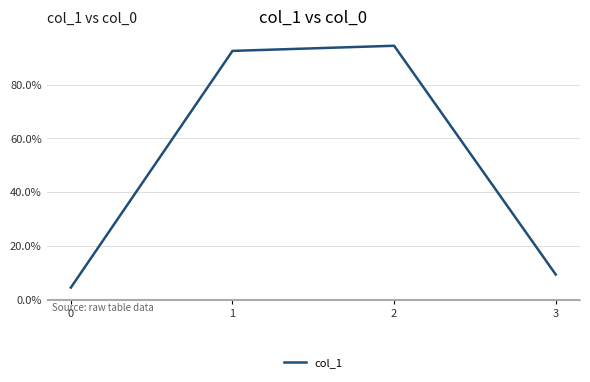

List the labels in order of value, smallest first.

0, 3, 1, 2